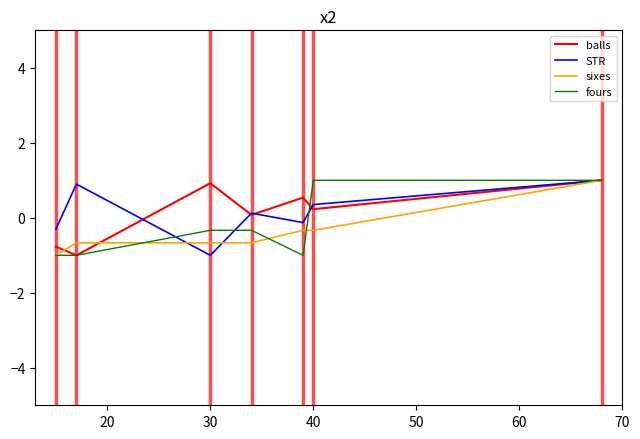

How many sixes values are between 0 and 1?

1